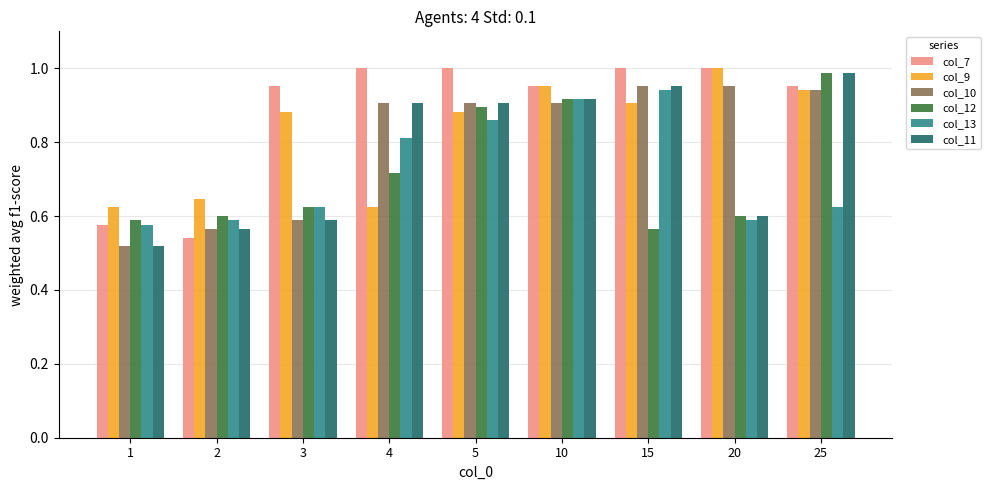

Which series has the largest range (max minus min)?

col_11